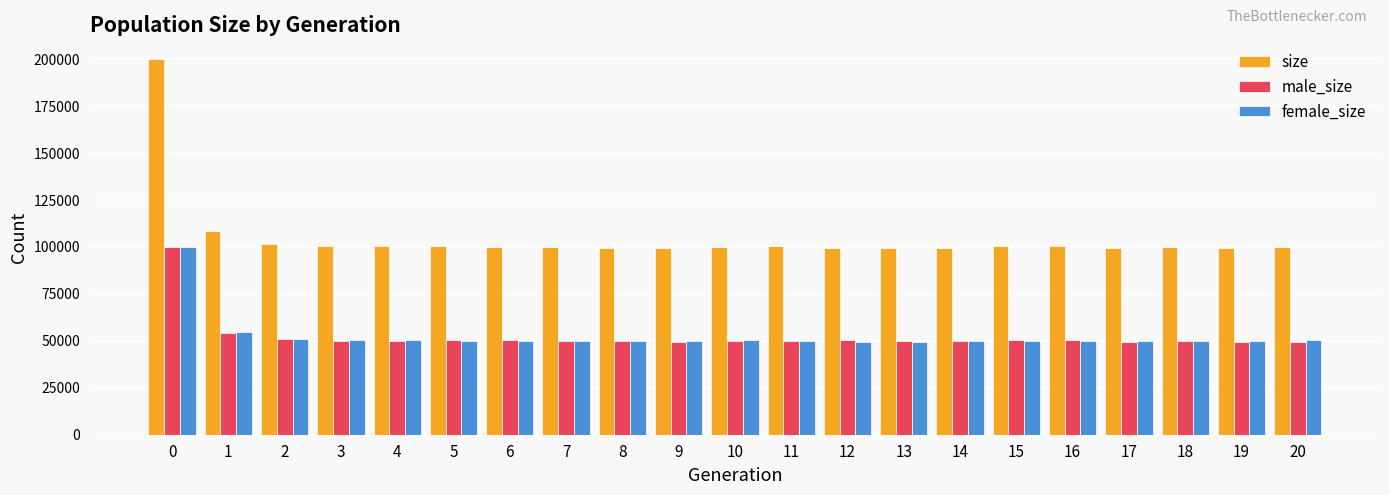

What is the difference between the male_size values at 15 and 0?

49326